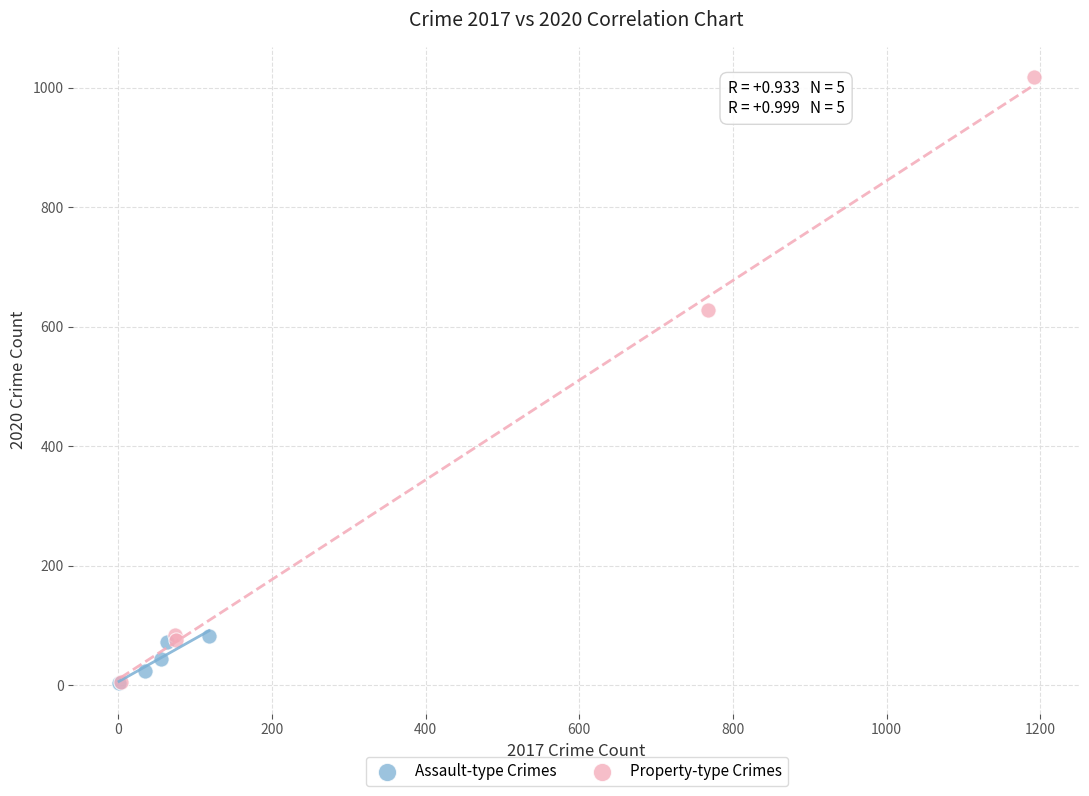

Which series contains the highest Y value?

Property-type Crimes